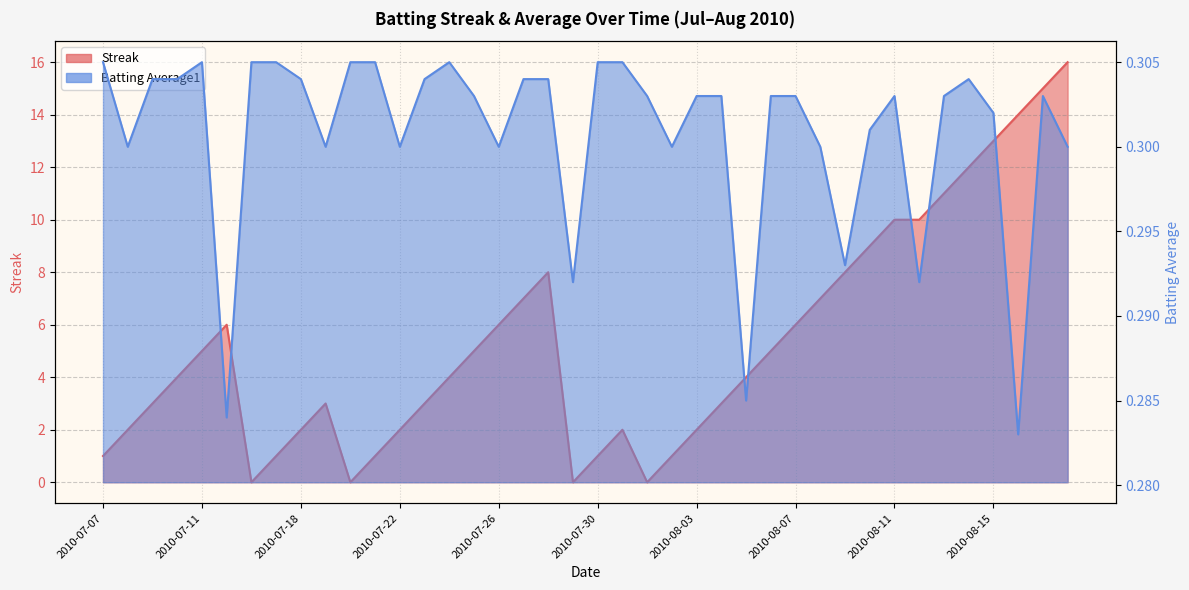

Which series changed the most between 2010-07-22 and 2010-08-07?

Streak